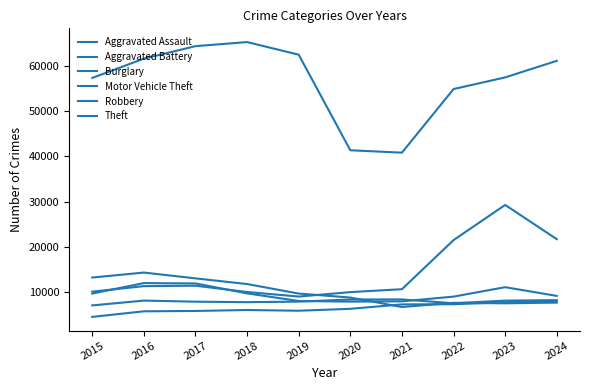

How many interior local valleys does the Burglary series have?

2